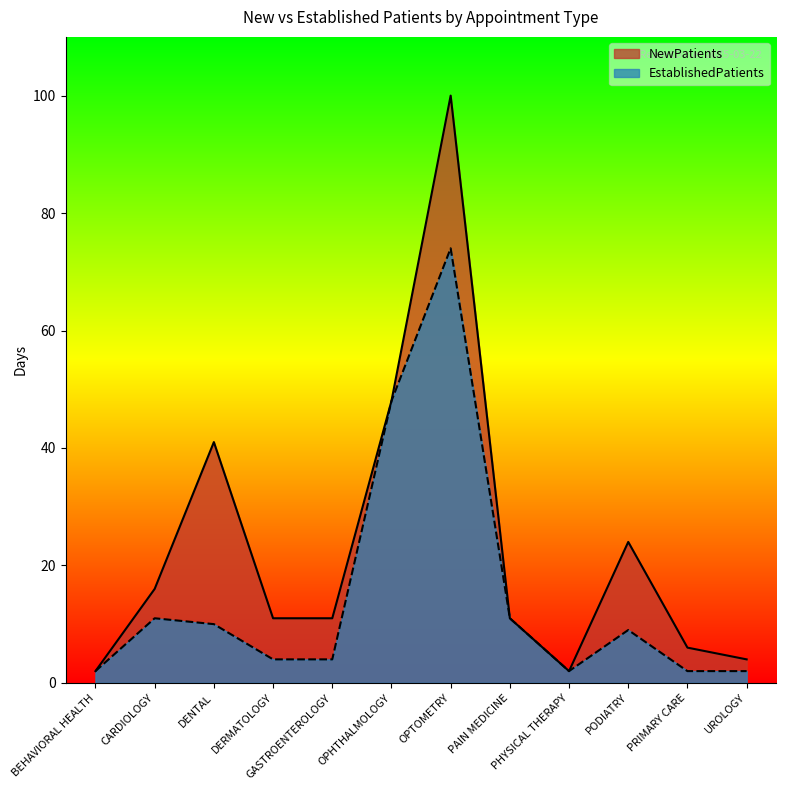

What is the difference between the second highest and minimum values in the EstablishedPatients series?

46